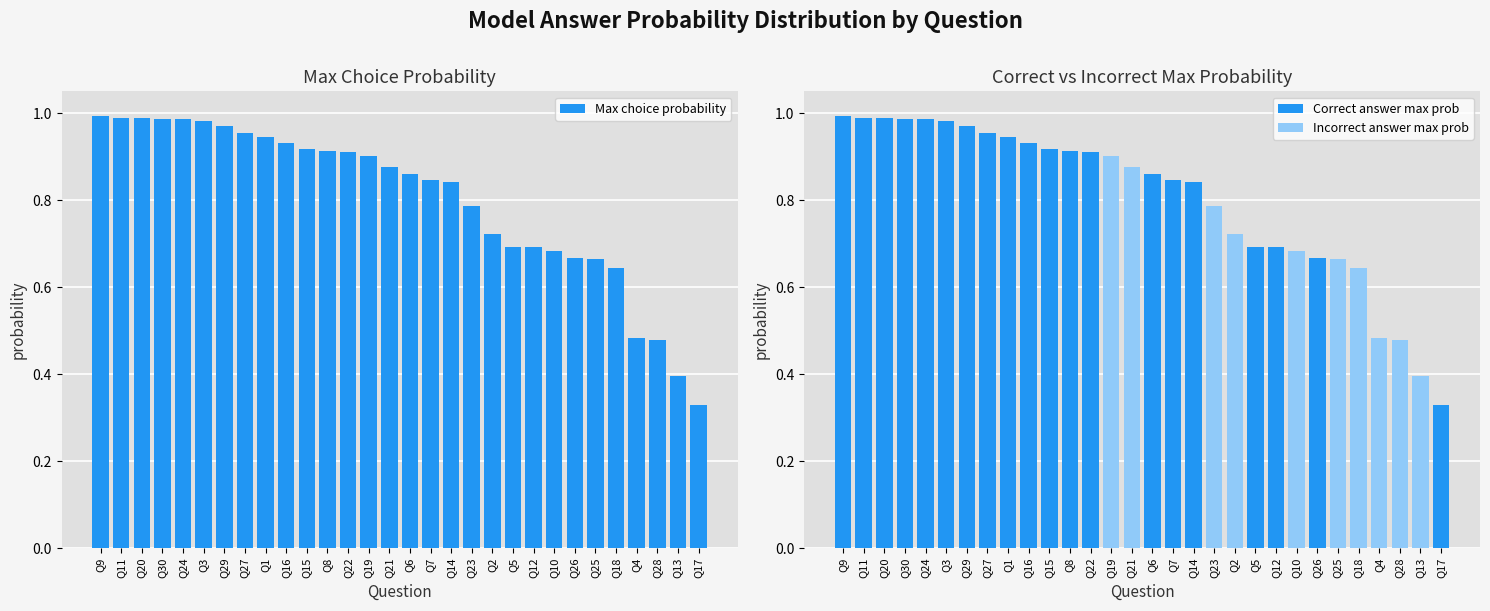

True or false: Incorrect answer max prob has a value of -0.3 at Q14.

False